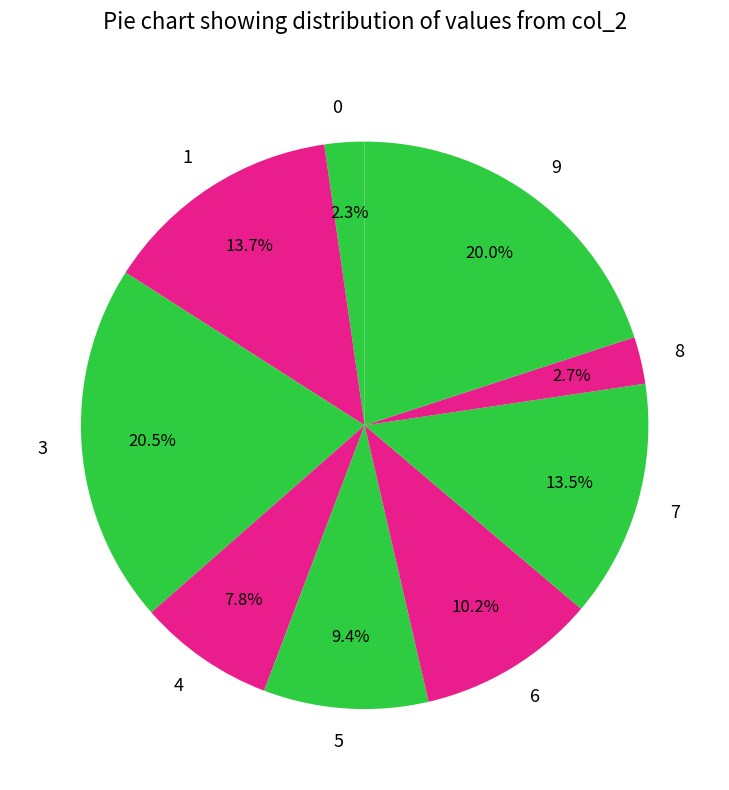

Between 3 and 5, which is larger?

3